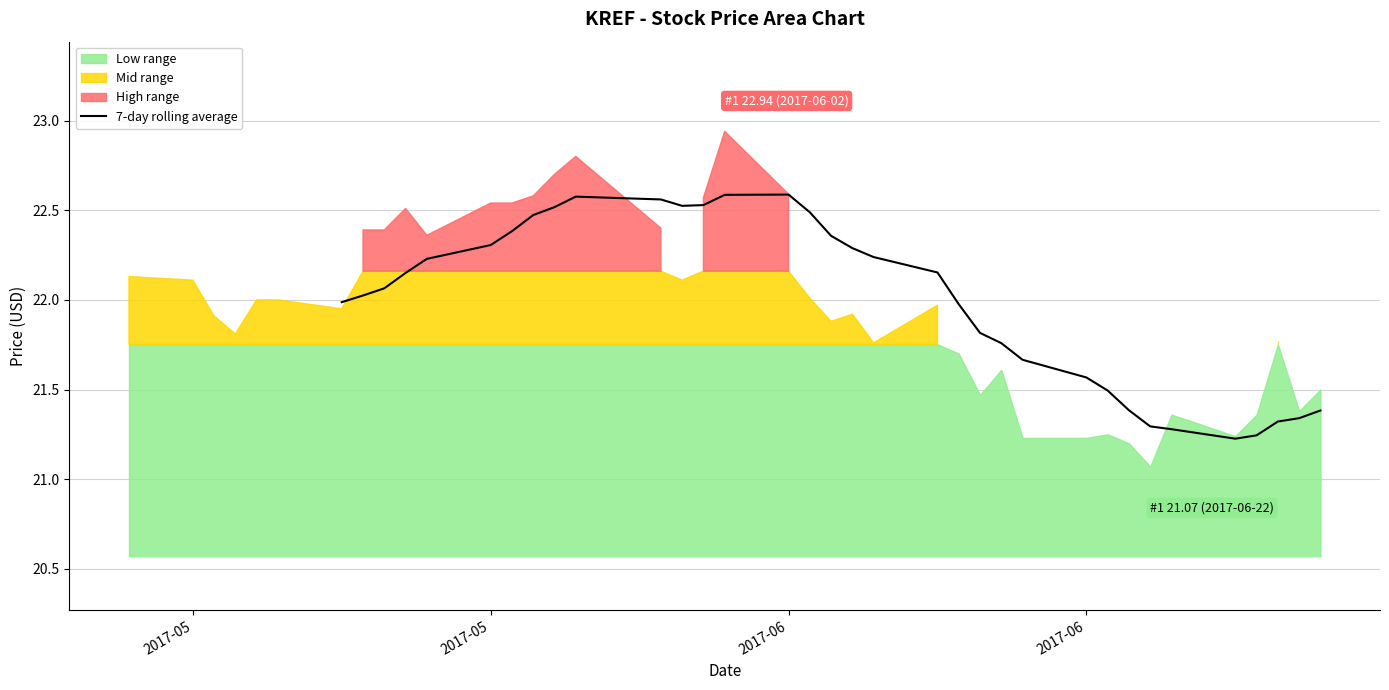

How many values are below 22?

15